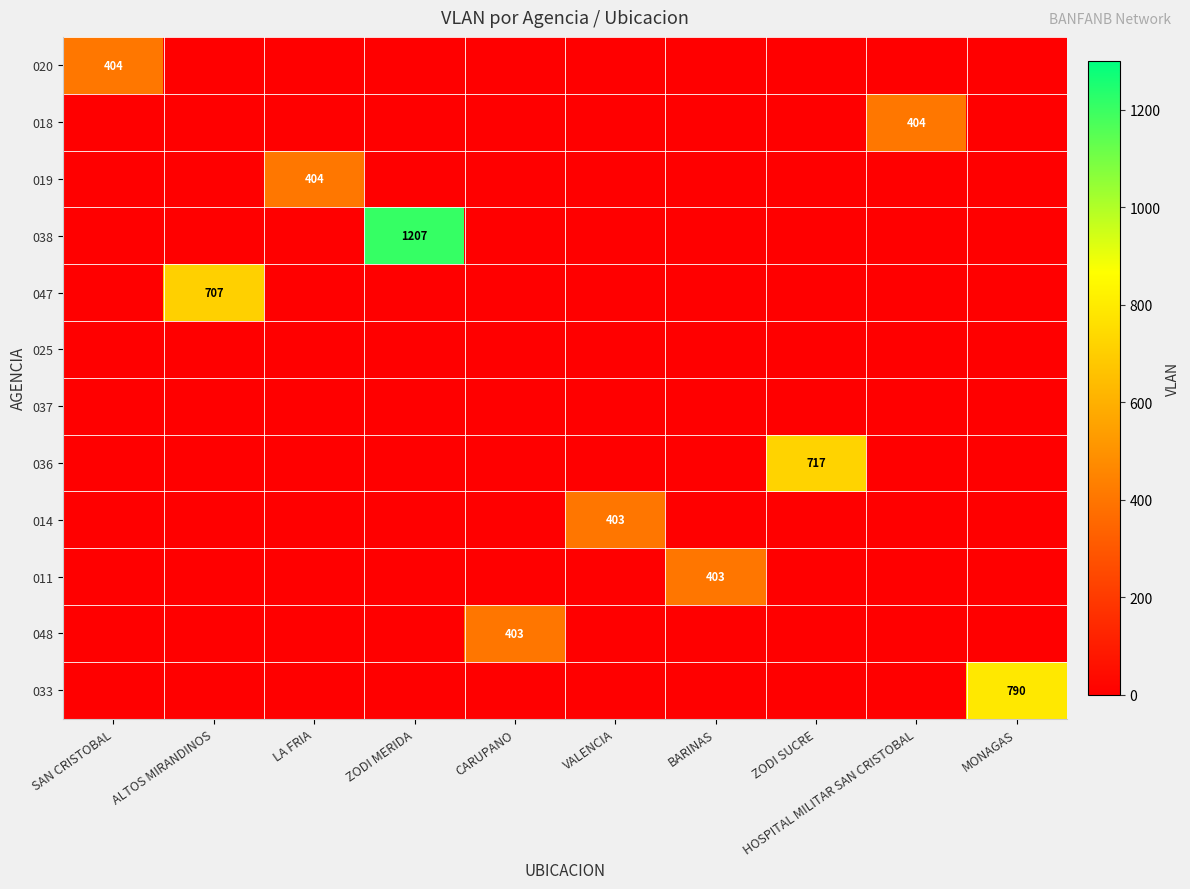

The value of 018 at HOSPITAL MILITAR SAN CRISTOBAL is 404. True or false?

True